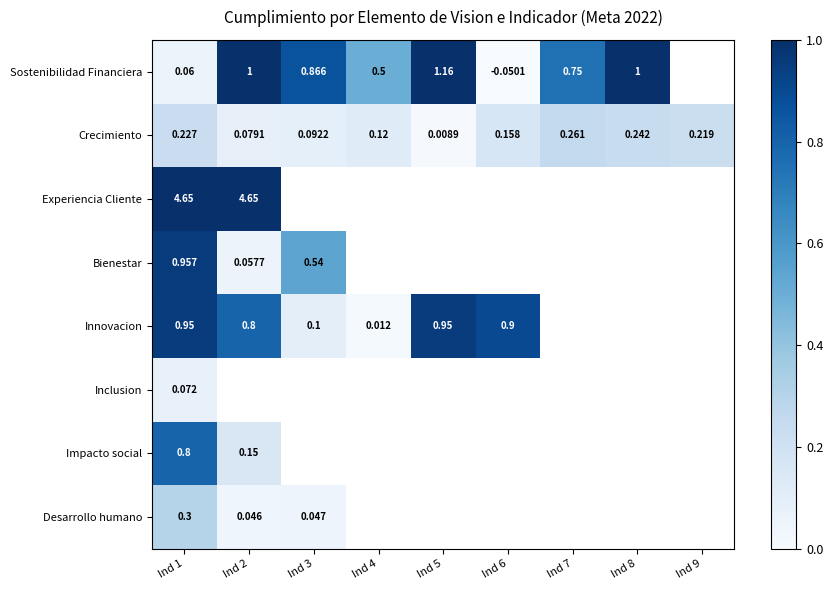

Is the value of Desarrollo humano at Ind 4 greater than the value of Innovacion at Ind 7?

No